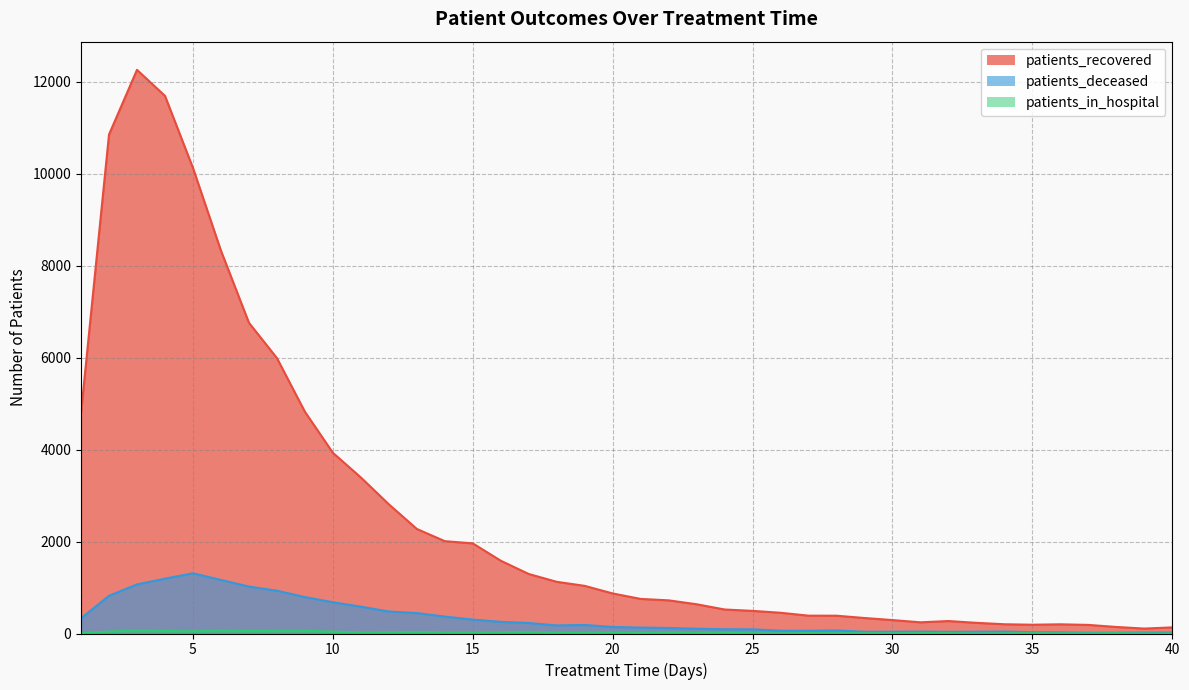

Does the chart display data point markers on the line(s)?

No